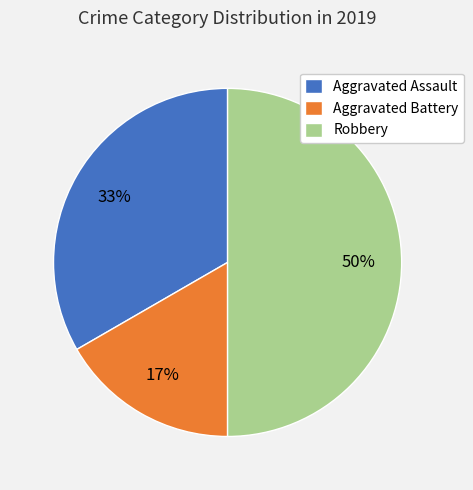

What is the ratio of the value at Aggravated Assault to the value at Robbery?

0.7